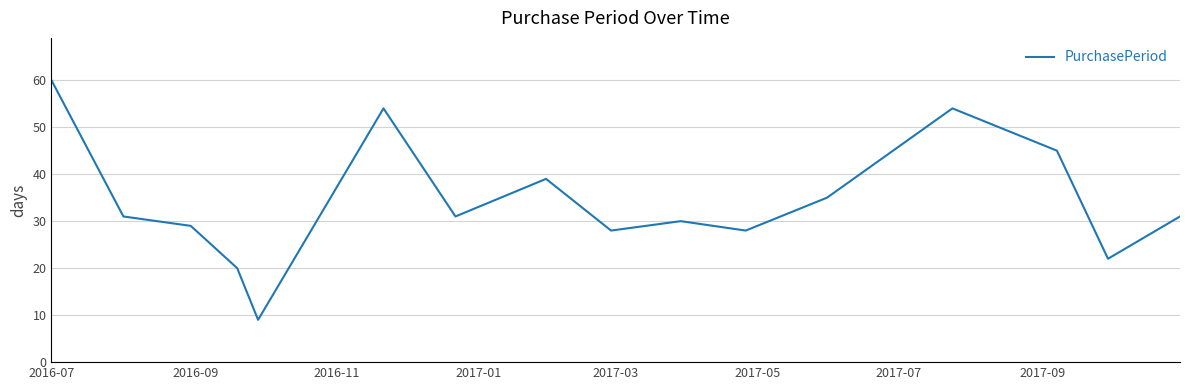

How many interior local valleys (lower than both neighbors) does the data have?

5